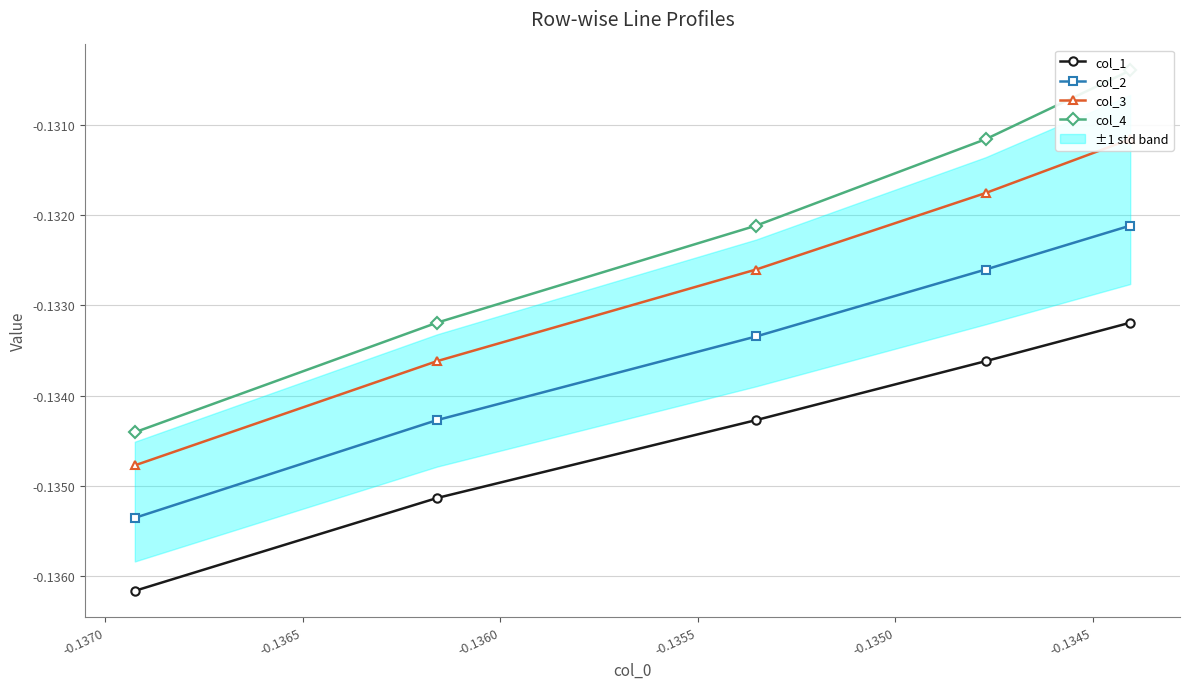

What is the value of the col_2 point at the 1st from the left?

-0.1